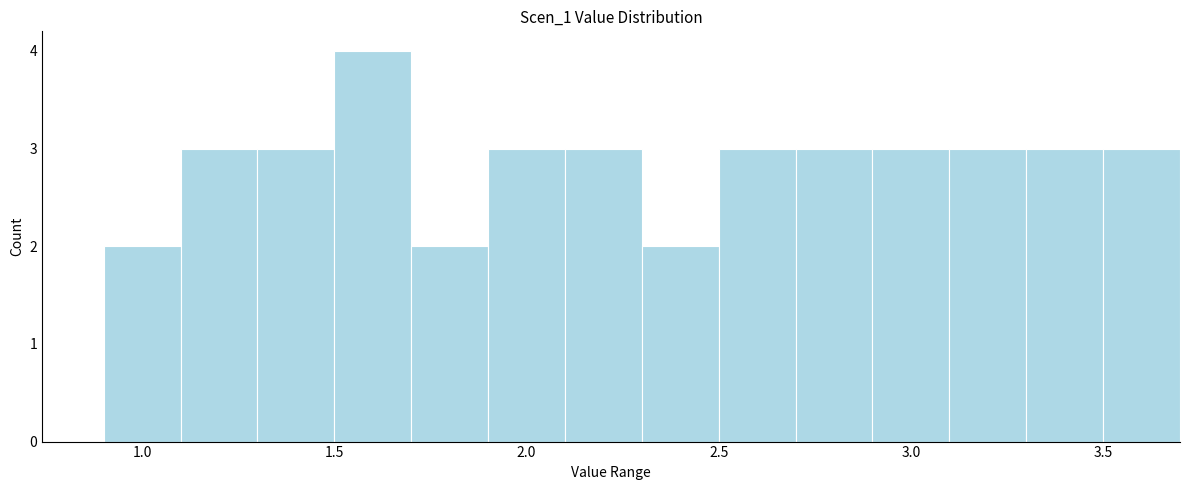

Read against the x-axis, roughly where is the centre of the tallest bar?

1.60